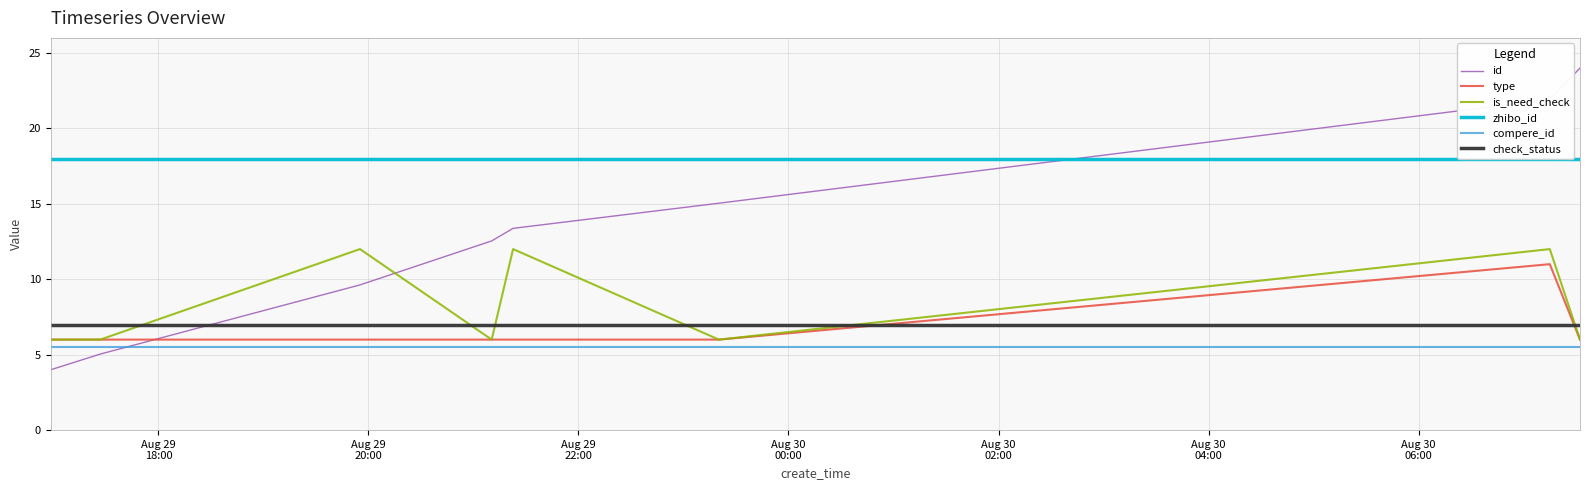

Which series has the largest total across all categories?

zhibo_id